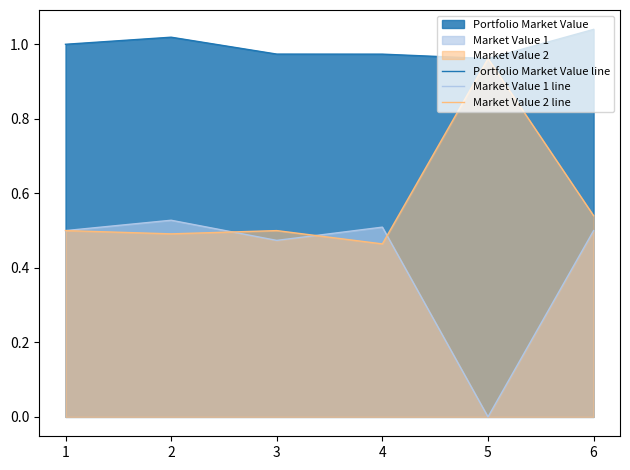

What is the difference between the maximum and second lowest values in the Portfolio Market Value line series?

0.1